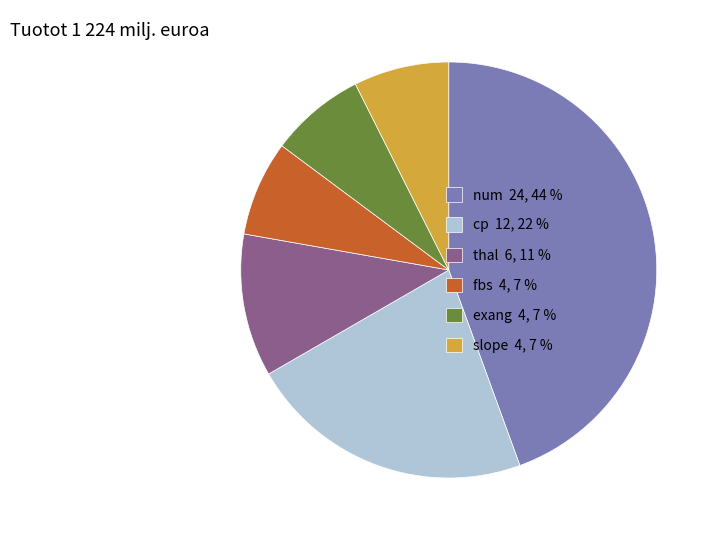

Does any single category account for the majority?

No